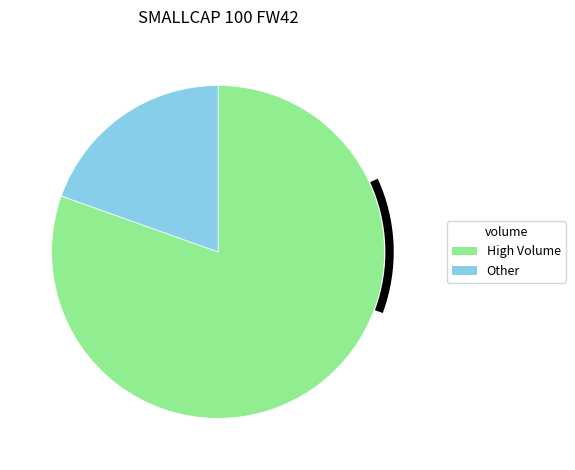

Does any single category account for the majority?

Yes